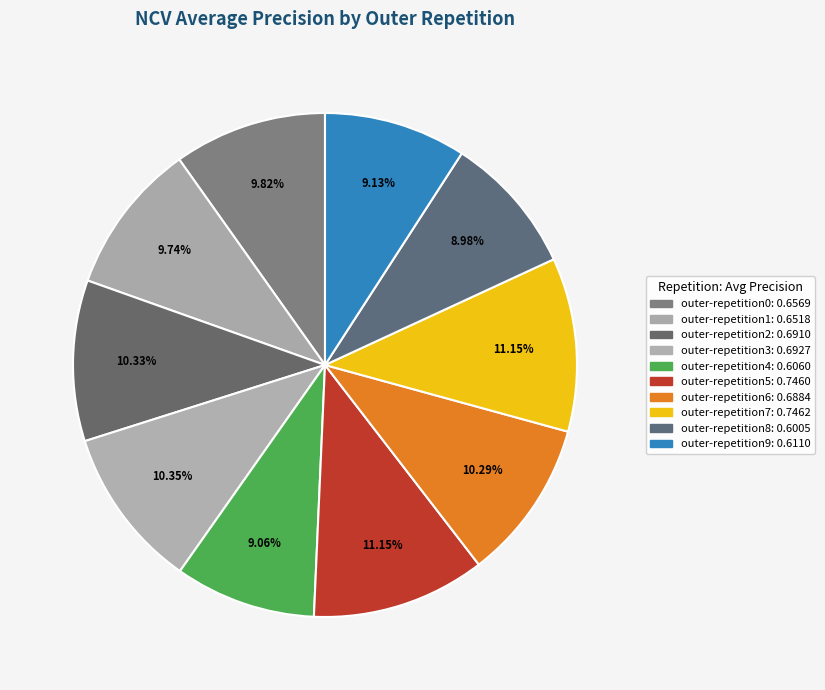

To the nearest percent, what is the difference between the largest and smallest slice percentages?

2%